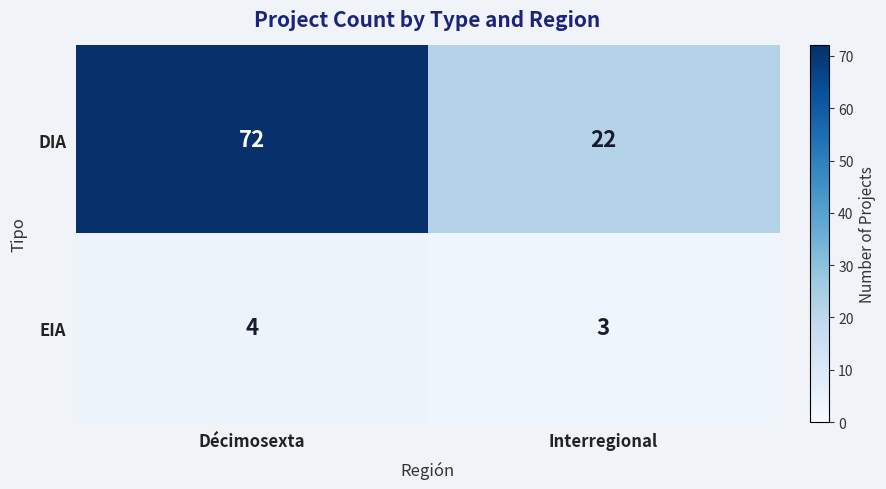

At which label does EIA reach its minimum?

Interregional